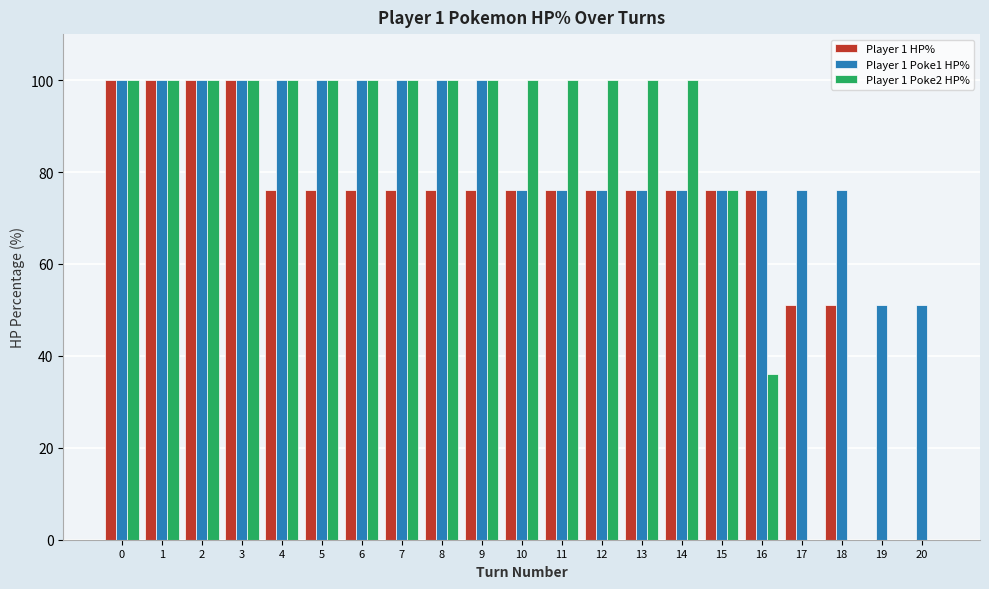

Which series has the largest total across all categories?

Player 1 Poke1 HP%